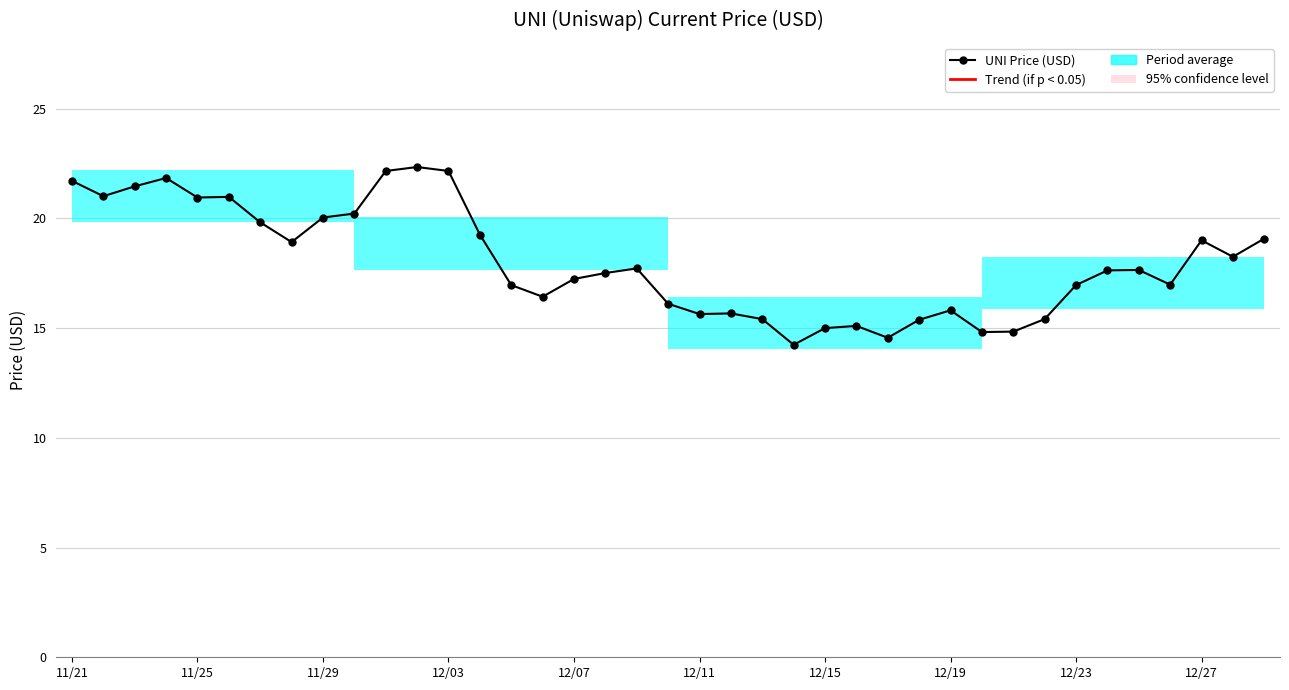

What is the value of the 37th point from the left?

19.0